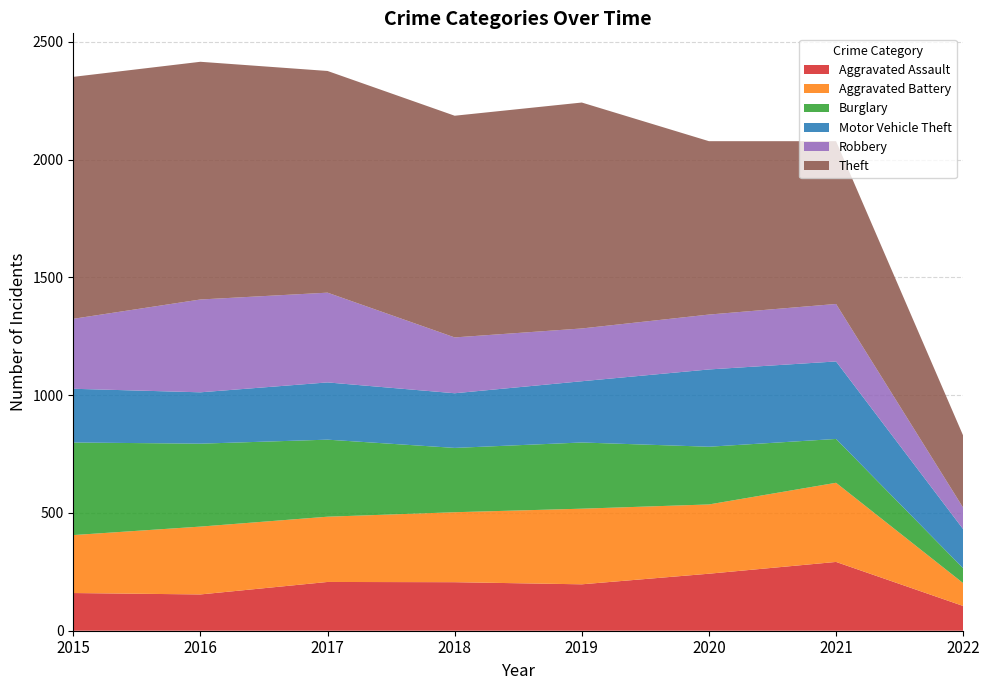

Reading left to right, list all the values displayed in this chart.

Aggravated Assault: 2015=160	2016=154	2017=207	2018=206	2019=197	2020=242	2021=292	2022=105
Aggravated Battery: 2015=246	2016=288	2017=277	2018=297	2019=321	2020=294	2021=336	2022=97
Burglary: 2015=393	2016=352	2017=327	2018=273	2019=281	2020=245	2021=186	2022=63
Motor Vehicle Theft: 2015=228	2016=218	2017=243	2018=232	2019=260	2020=328	2021=329	2022=166
Robbery: 2015=297	2016=394	2017=381	2018=237	2019=224	2020=233	2021=244	2022=91
Theft: 2015=1027	2016=1009	2017=941	2018=941	2019=959	2020=736	2021=691	2022=306